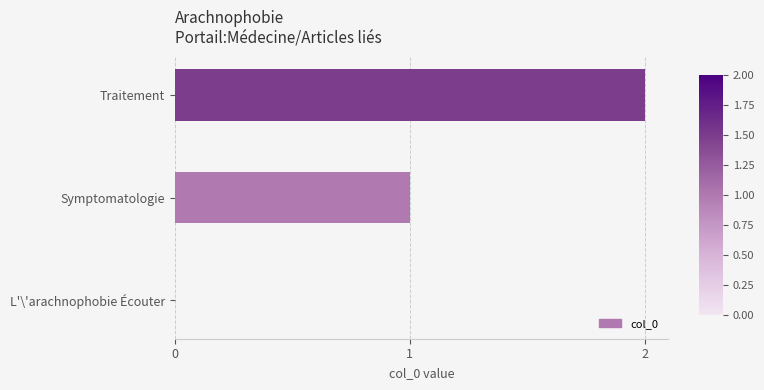

Which category has the highest value across all series?

Traitement